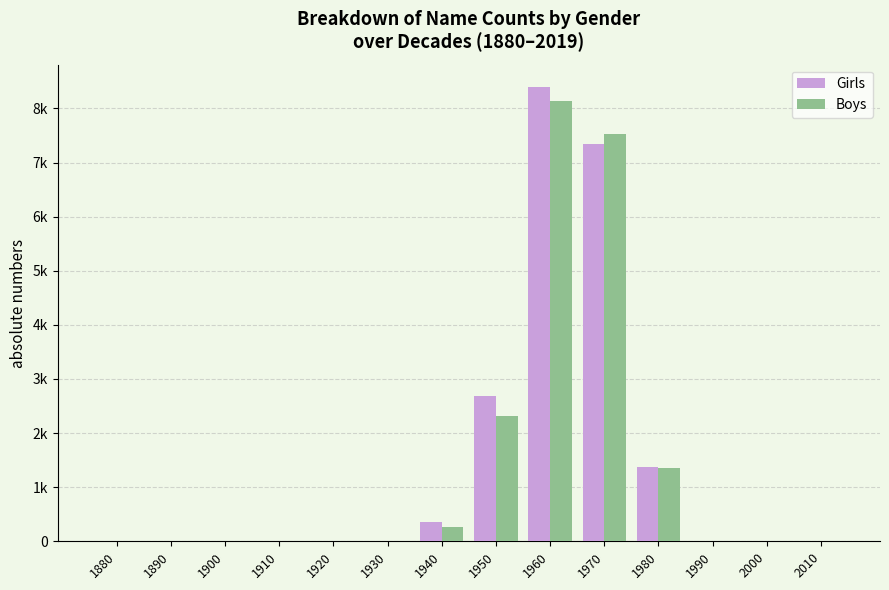

At which label does Girls reach its minimum?

1880